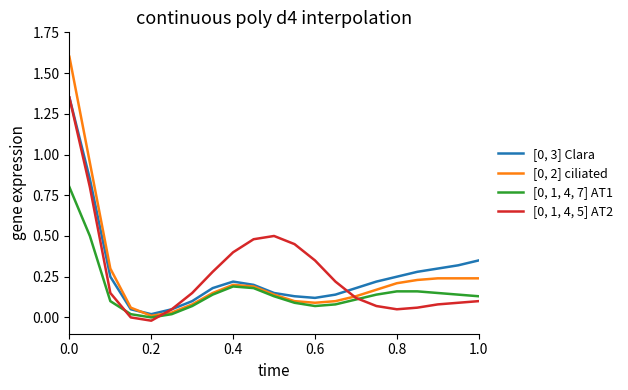

How many lines are shown in the chart?

4